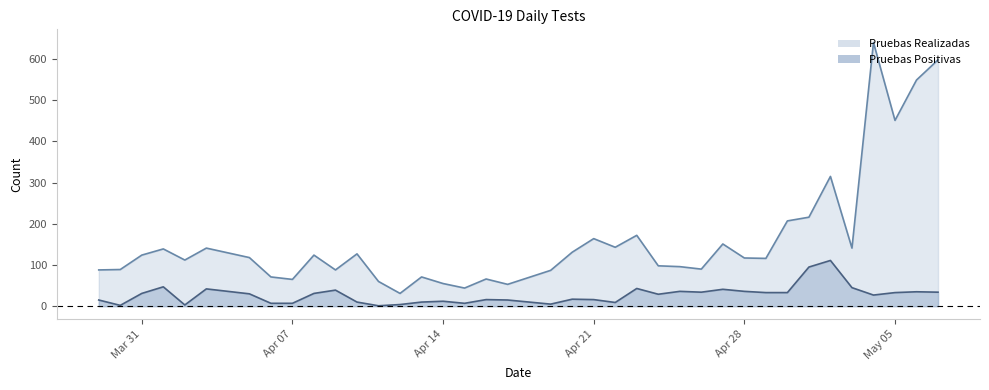

List the series in order of their overall mean, highest first.

Pruebas Realizadas, Pruebas Positivas